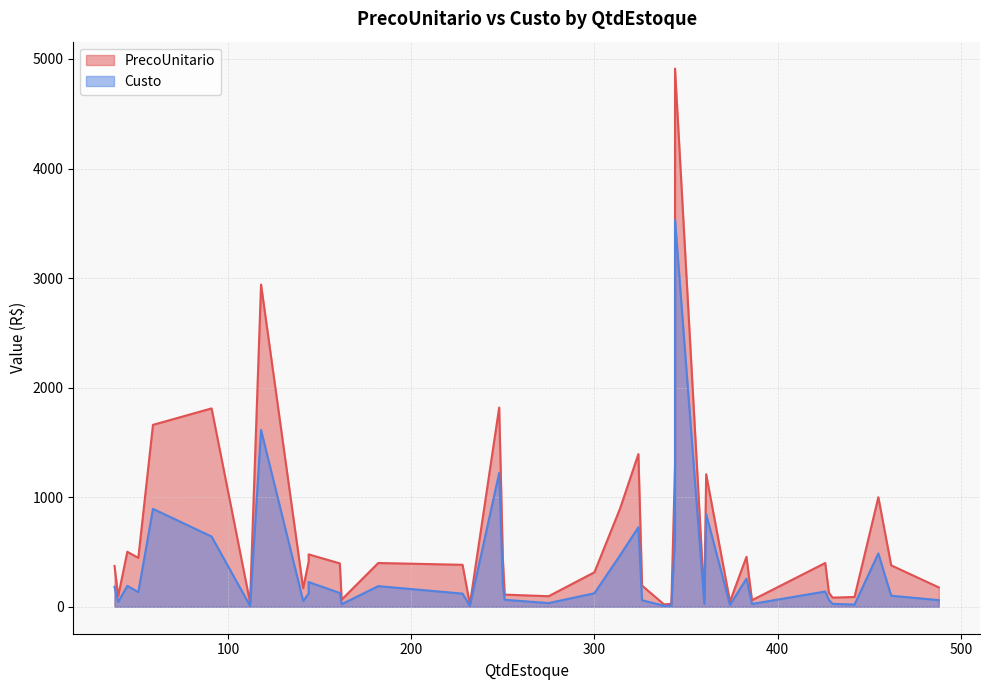

True or false: PrecoUnitario and Custo intersect in this chart.

False